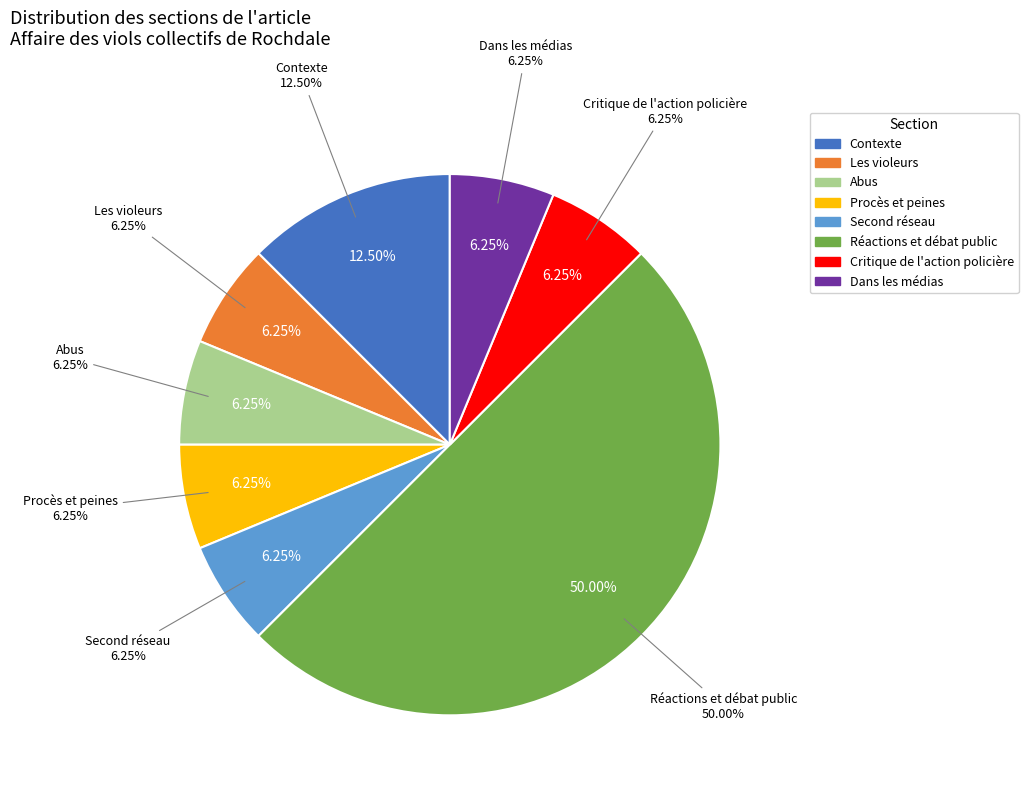

Which slice is the largest?

Réactions et débat public